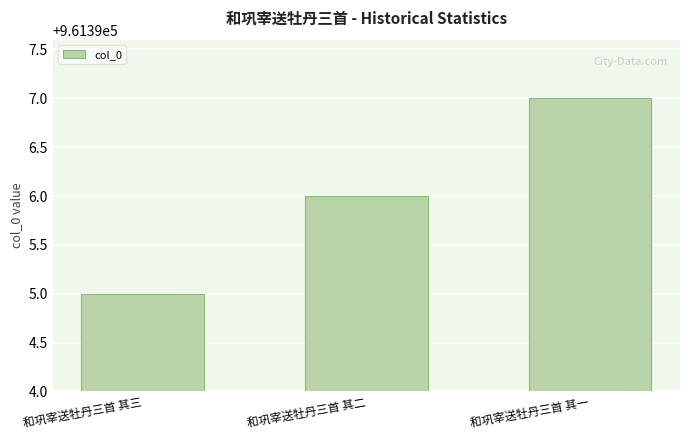

List the labels in order of value, largest first.

和巩宰送牡丹三首 其一, 和巩宰送牡丹三首 其二, 和巩宰送牡丹三首 其三